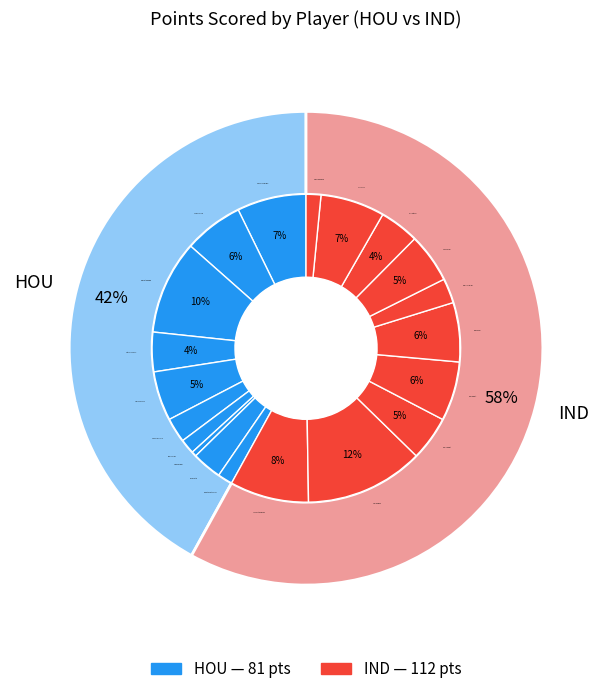

True or false: Francisco Garcia accounts for 3% of the total.

True